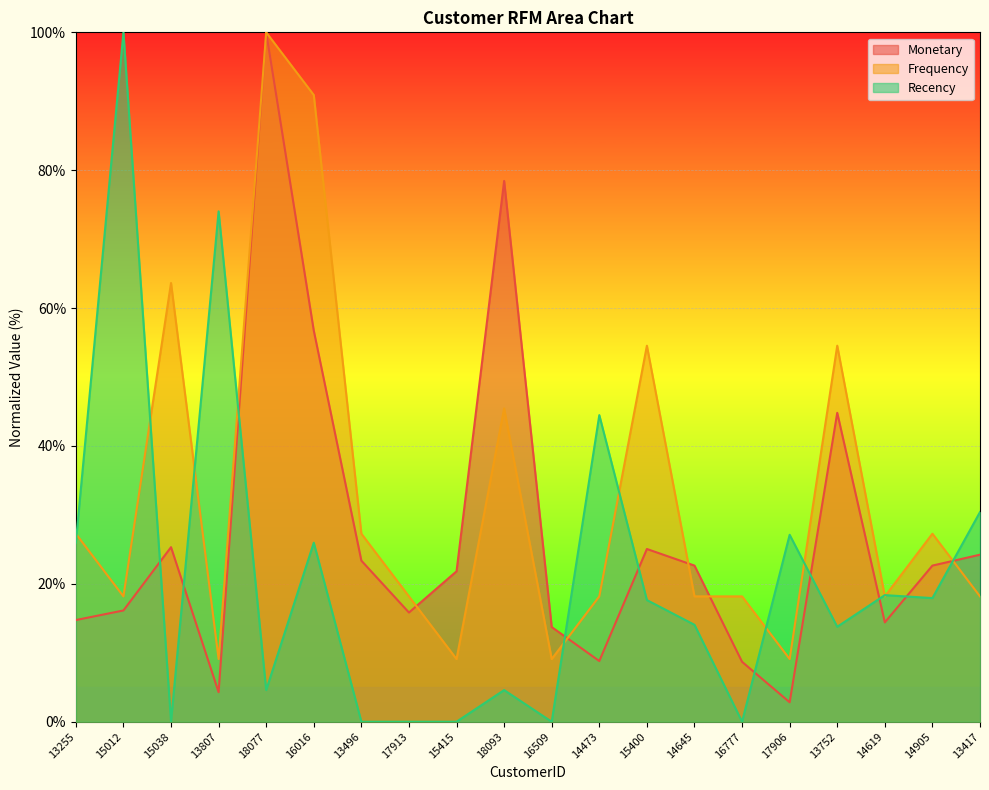

What is the greatest value displayed?

100.0